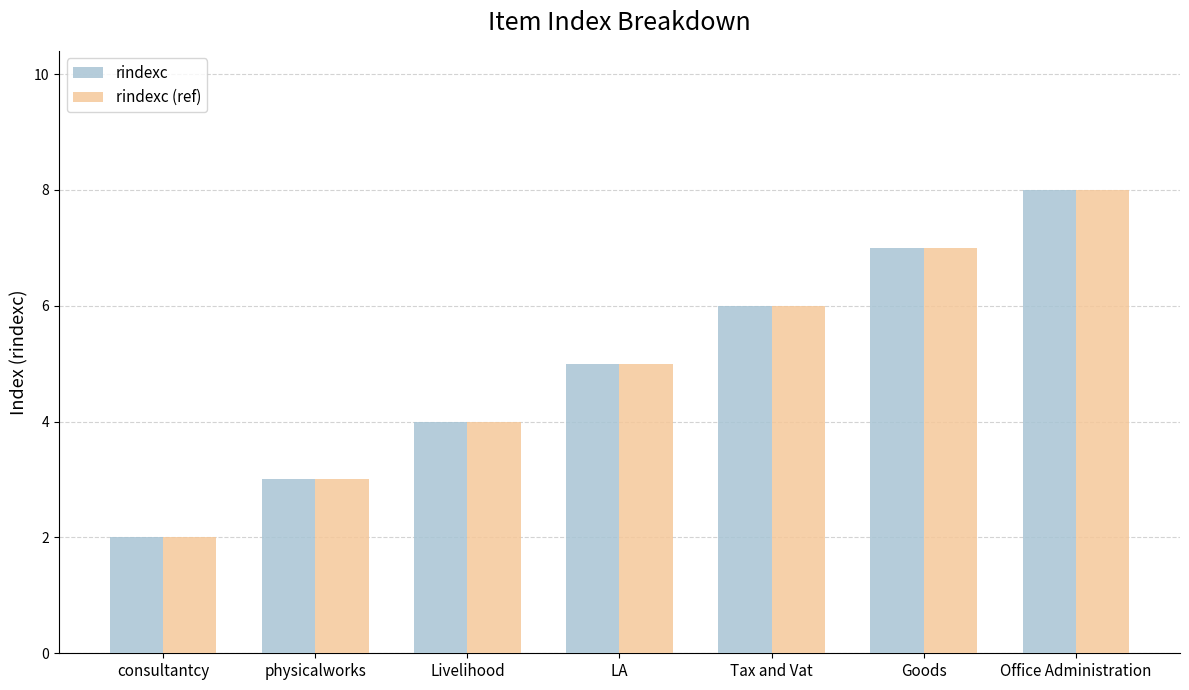

Are the bars grouped side by side (vs. stacked)?

Yes